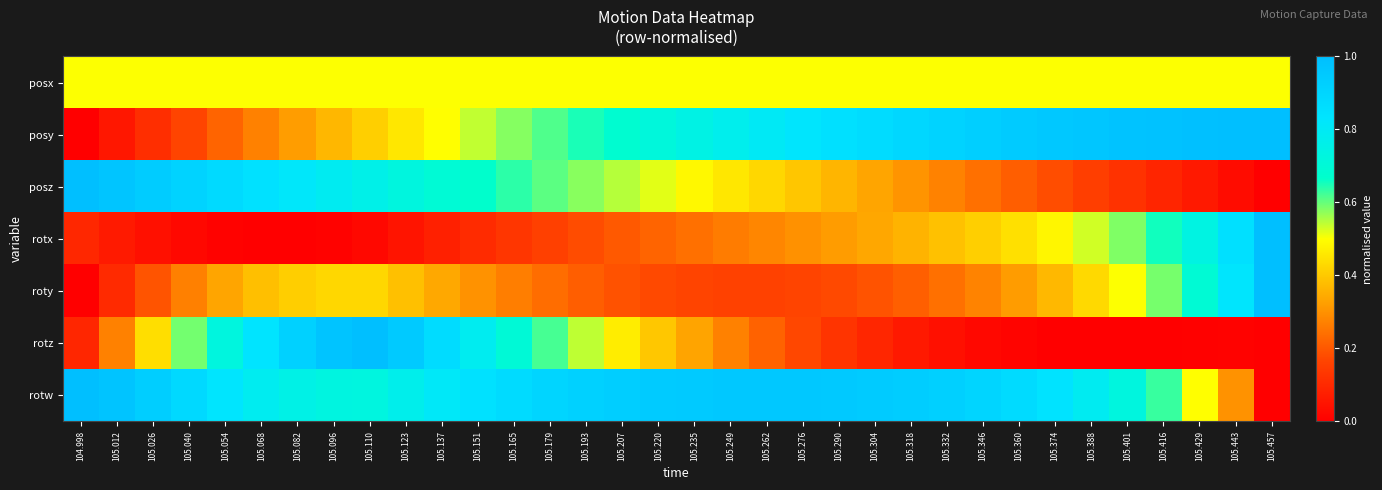

Reading right to left, list all the values displayed in this chart.

posx: 105.457=0.5	105.443=0.5	105.429=0.5	105.416=0.5	105.401=0.5	105.388=0.5	105.374=0.5	105.360=0.5	105.346=0.5	105.332=0.5	105.318=0.5	105.304=0.5	105.290=0.5	105.276=0.5	105.262=0.5	105.249=0.5	105.235=0.5	105.220=0.5	105.207=0.5	105.193=0.5	105.179=0.5	105.165=0.5	105.151=0.5	105.137=0.5	105.123=0.5	105.110=0.5	105.096=0.5	105.082=0.5	105.068=0.5	105.054=0.5	105.040=0.5	105.026=0.5	105.012=0.5	104.998=0.5
posy: 105.457=1.0	105.443=1.0	105.429=1.0	105.416=1.0	105.401=1.0	105.388=1.0	105.374=1.0	105.360=0.9	105.346=0.9	105.332=0.9	105.318=0.9	105.304=0.9	105.290=0.9	105.276=0.8	105.262=0.8	105.249=0.8	105.235=0.7	105.220=0.7	105.207=0.7	105.193=0.7	105.179=0.6	105.165=0.6	105.151=0.5	105.137=0.5	105.123=0.5	105.110=0.4	105.096=0.4	105.082=0.3	105.068=0.3	105.054=0.2	105.040=0.2	105.026=0.1	105.012=0.1	104.998=0.0
posz: 105.457=0.0	105.443=0.0	105.429=0.1	105.416=0.1	105.401=0.1	105.388=0.2	105.374=0.2	105.360=0.2	105.346=0.2	105.332=0.3	105.318=0.3	105.304=0.3	105.290=0.4	105.276=0.4	105.262=0.4	105.249=0.5	105.235=0.5	105.220=0.5	105.207=0.5	105.193=0.6	105.179=0.6	105.165=0.6	105.151=0.7	105.137=0.7	105.123=0.7	105.110=0.8	105.096=0.8	105.082=0.8	105.068=0.8	105.054=0.9	105.040=0.9	105.026=0.9	105.012=1.0	104.998=1.0
rotx: 105.457=1.0	105.443=0.9	105.429=0.7	105.416=0.7	105.401=0.6	105.388=0.5	105.374=0.5	105.360=0.4	105.346=0.4	105.332=0.4	105.318=0.4	105.304=0.3	105.290=0.3	105.276=0.3	105.262=0.3	105.249=0.3	105.235=0.2	105.220=0.2	105.207=0.2	105.193=0.2	105.179=0.2	105.165=0.1	105.151=0.1	105.137=0.1	105.123=0.1	105.110=0.0	105.096=0.0	105.082=0.0	105.068=0.0	105.054=0.0	105.040=0.0	105.026=0.0	105.012=0.1	104.998=0.1
roty: 105.457=1.0	105.443=0.8	105.429=0.7	105.416=0.6	105.401=0.5	105.388=0.4	105.374=0.4	105.360=0.3	105.346=0.3	105.332=0.2	105.318=0.2	105.304=0.2	105.290=0.2	105.276=0.2	105.262=0.2	105.249=0.2	105.235=0.2	105.220=0.2	105.207=0.2	105.193=0.2	105.179=0.2	105.165=0.3	105.151=0.3	105.137=0.3	105.123=0.4	105.110=0.4	105.096=0.4	105.082=0.4	105.068=0.4	105.054=0.3	105.040=0.3	105.026=0.2	105.012=0.1	104.998=0.0
rotz: 105.457=0.0	105.443=0.0	105.429=0.0	105.416=0.0	105.401=0.0	105.388=0.0	105.374=0.0	105.360=0.0	105.346=0.0	105.332=0.0	105.318=0.1	105.304=0.1	105.290=0.1	105.276=0.2	105.262=0.2	105.249=0.3	105.235=0.3	105.220=0.4	105.207=0.5	105.193=0.5	105.179=0.6	105.165=0.7	105.151=0.8	105.137=0.9	105.123=0.9	105.110=1.0	105.096=1.0	105.082=0.9	105.068=0.8	105.054=0.7	105.040=0.6	105.026=0.4	105.012=0.3	104.998=0.1
rotw: 105.457=0.0	105.443=0.3	105.429=0.5	105.416=0.6	105.401=0.7	105.388=0.8	105.374=0.8	105.360=0.9	105.346=0.9	105.332=0.9	105.318=0.9	105.304=0.9	105.290=1.0	105.276=1.0	105.262=1.0	105.249=1.0	105.235=1.0	105.220=0.9	105.207=0.9	105.193=0.9	105.179=0.9	105.165=0.9	105.151=0.8	105.137=0.8	105.123=0.8	105.110=0.7	105.096=0.7	105.082=0.8	105.068=0.8	105.054=0.8	105.040=0.9	105.026=0.9	105.012=1.0	104.998=1.0